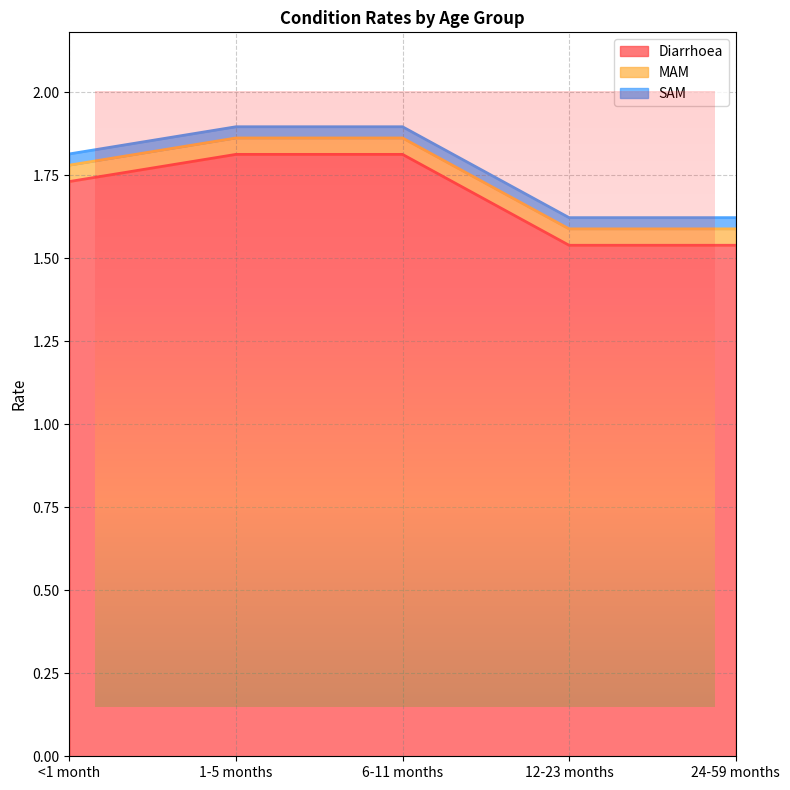

At which label does Diarrhoea reach its minimum?

12-23 months